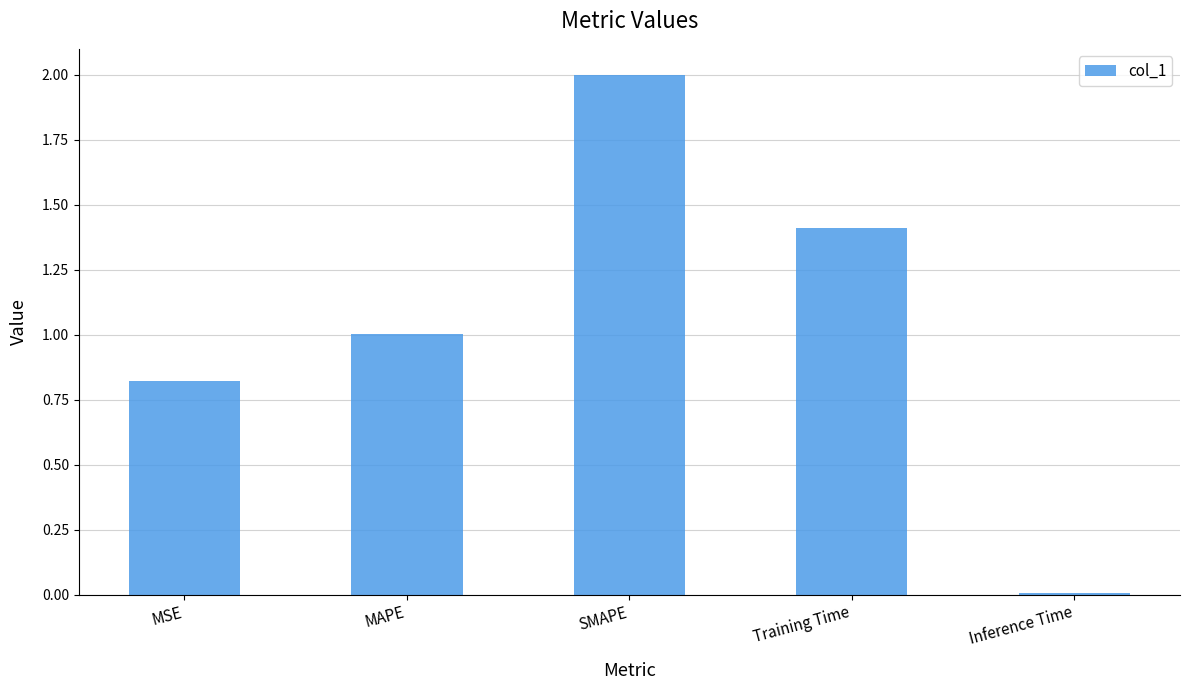

Rank the categories by value from highest to lowest.

SMAPE, Training Time, MAPE, MSE, Inference Time